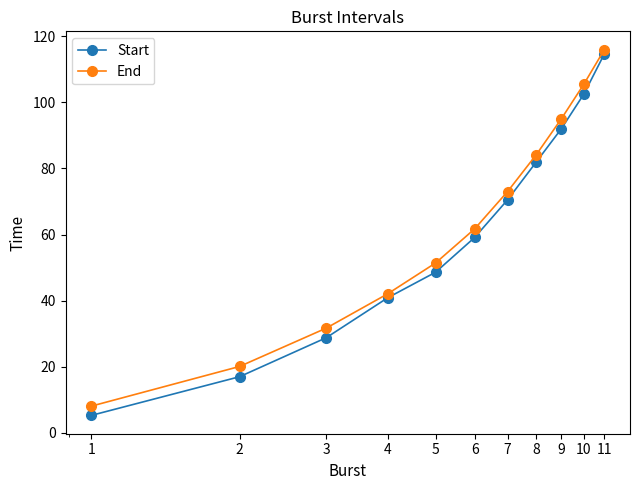

Which series has the widest spread of values?

Start